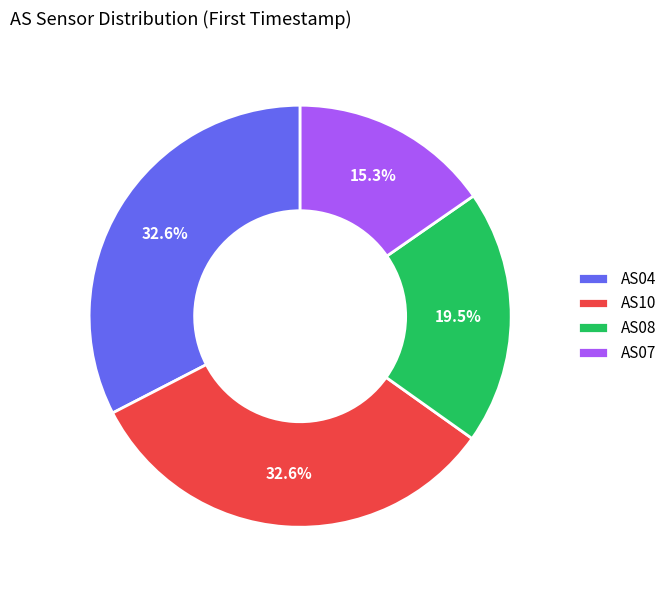

Which category has the smallest portion of the pie?

AS07